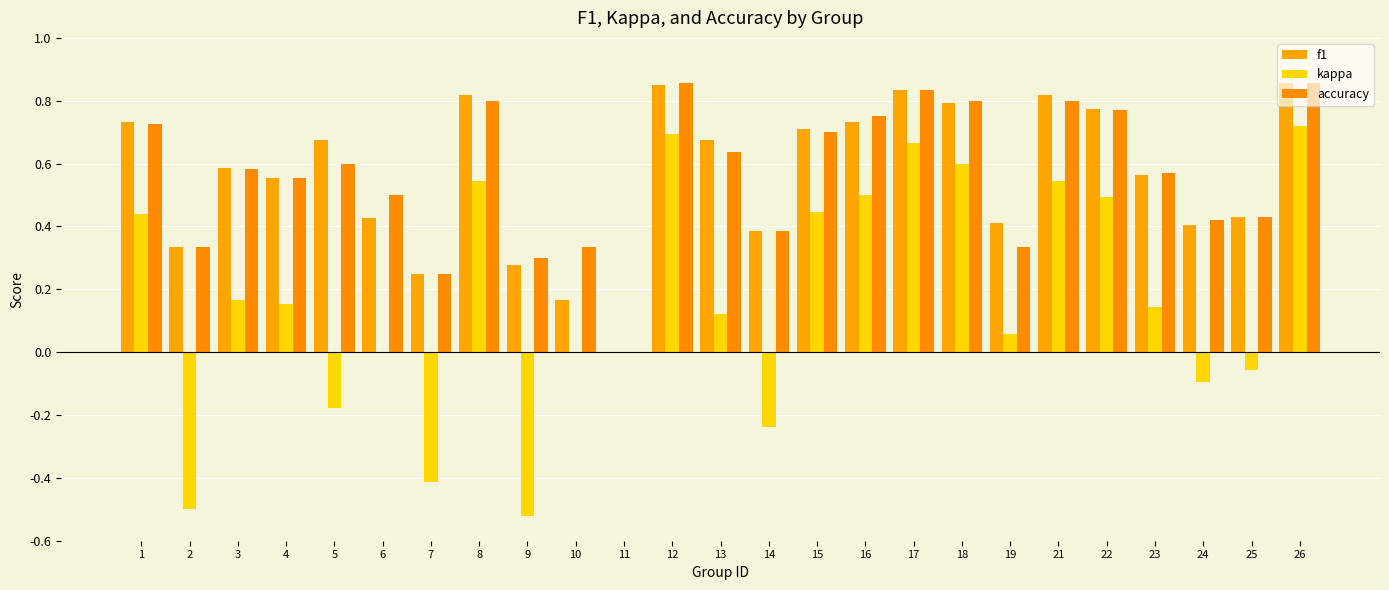

How many positive values does the f1 series have?

24